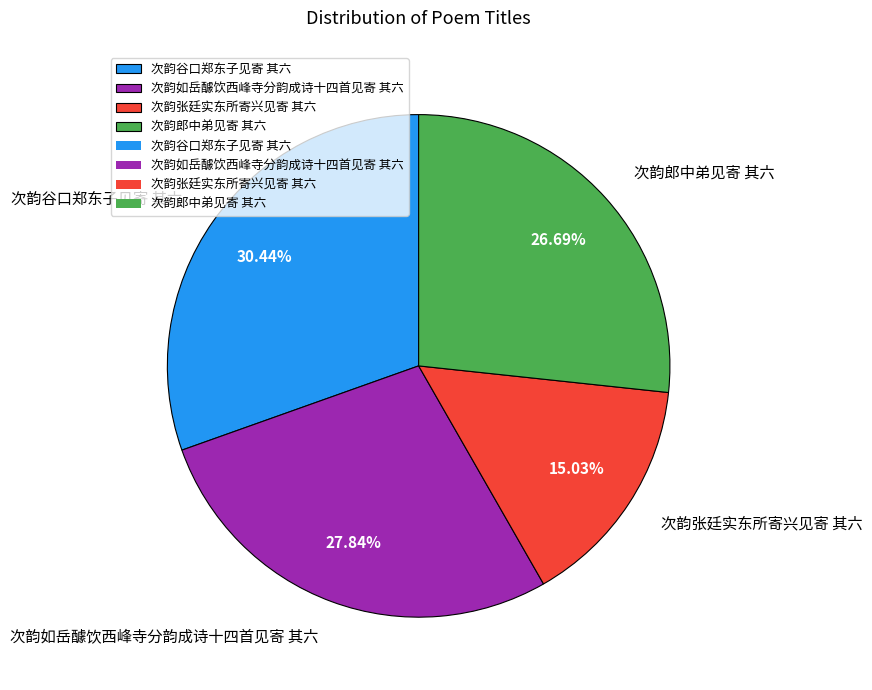

Count the number of slices in the pie.

4